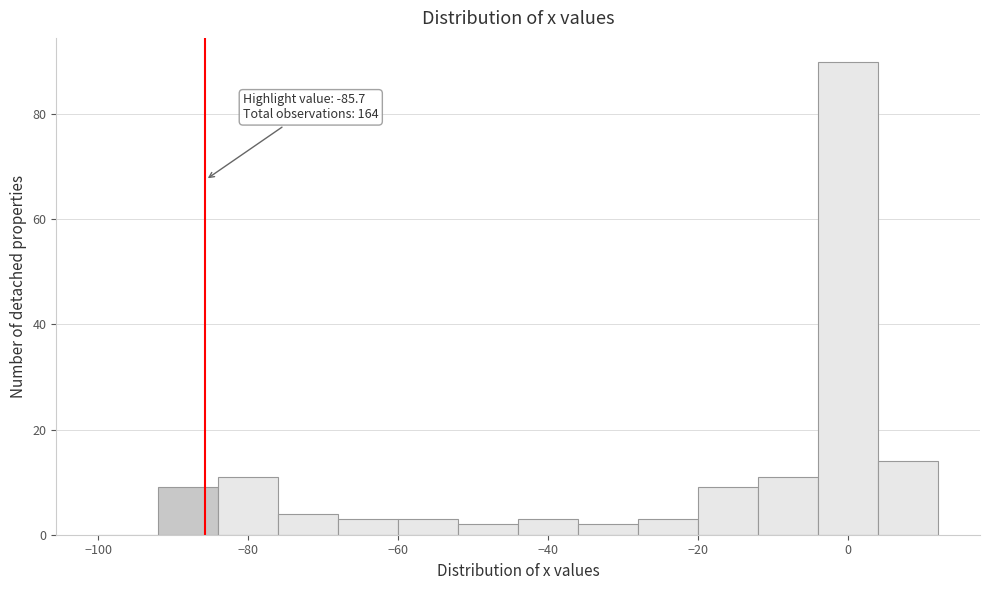

Which range on the x-axis has the tallest bar?

-4 to 4